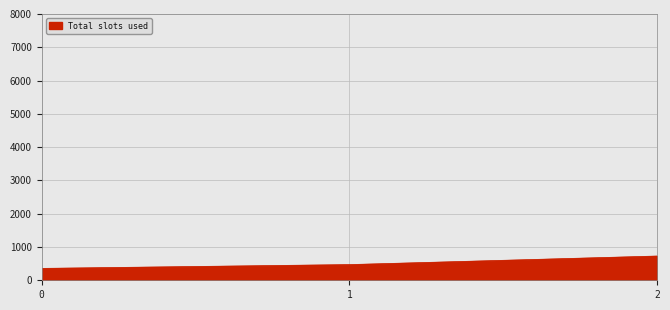

What is the greatest value displayed?

728.6